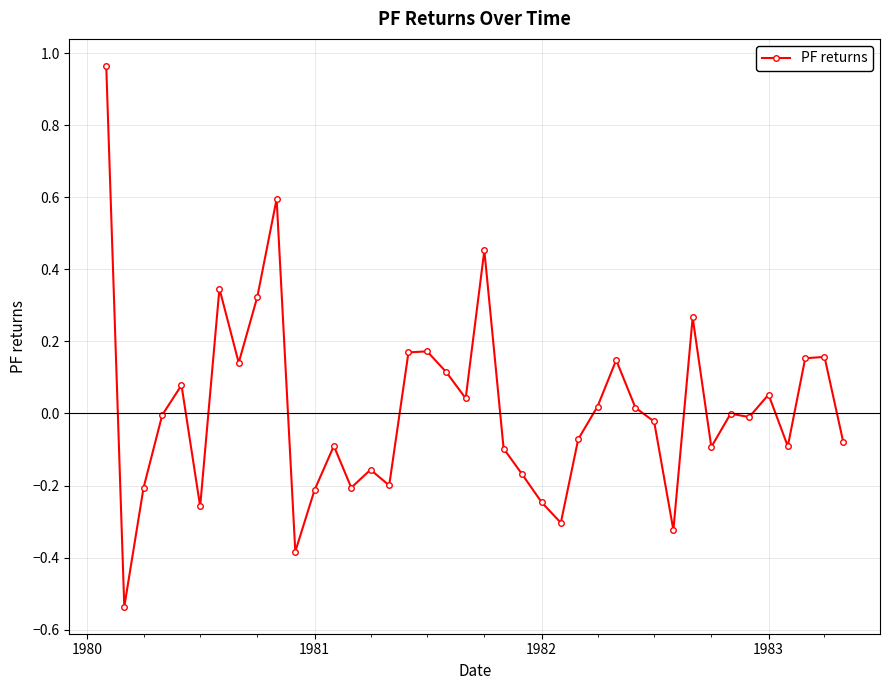

True or false: there are more than 1 points higher than both neighbors.

True